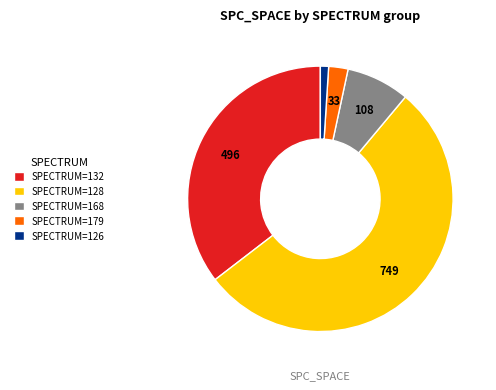

Which has a higher value, SPECTRUM=128 or SPECTRUM=179?

SPECTRUM=128